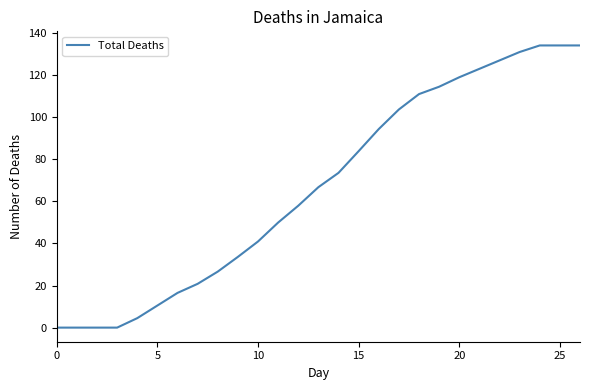

What is the average value?

67.1